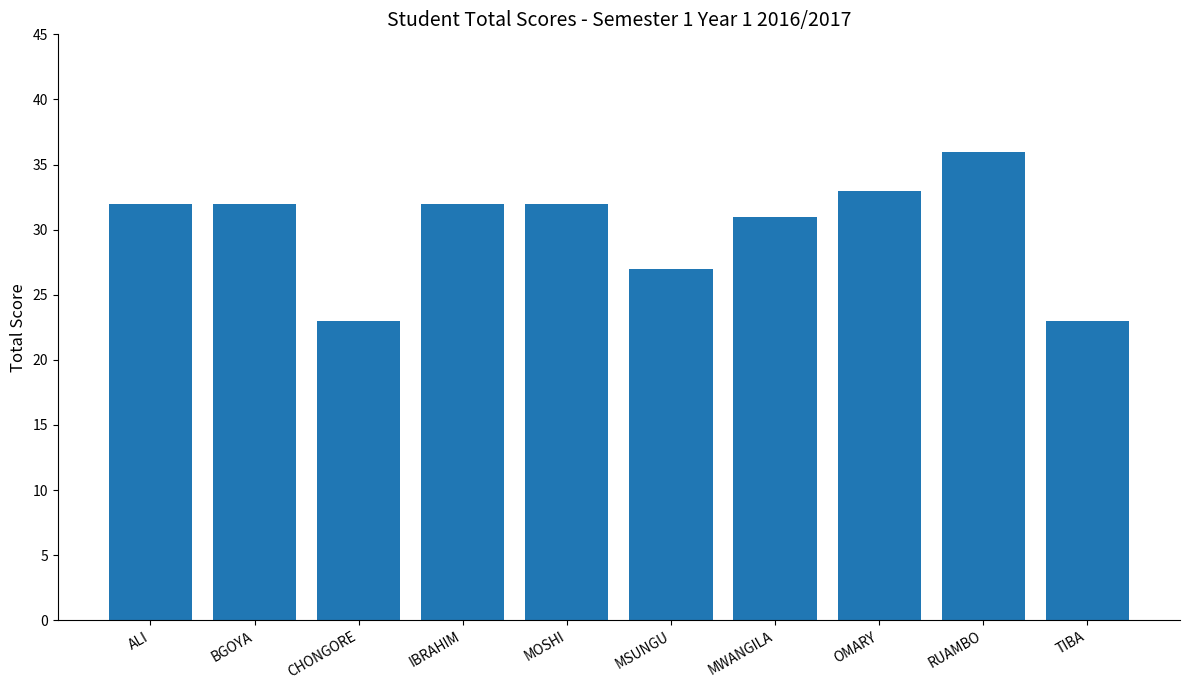

Which label corresponds to the largest value in the chart?

RUAMBO